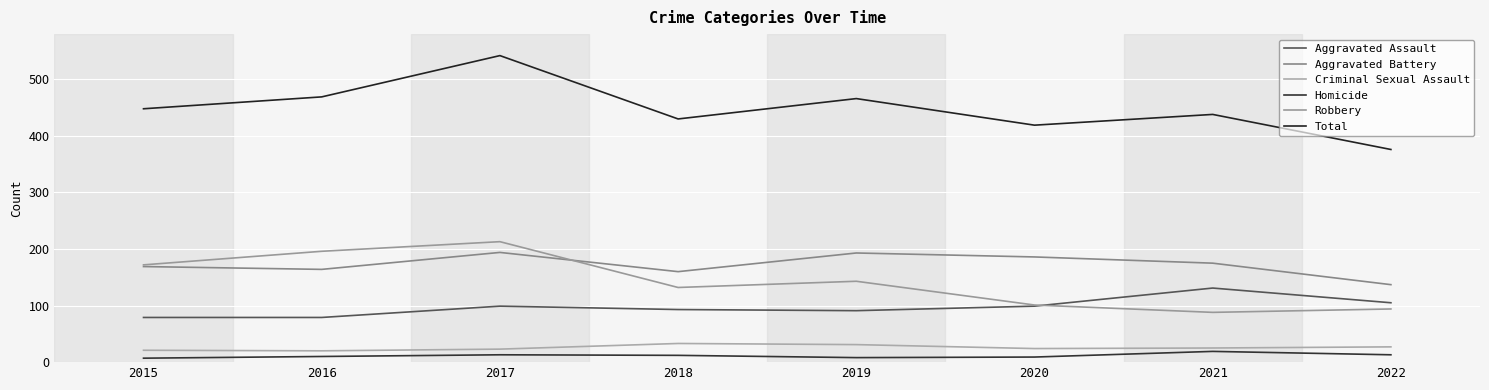

The Robbery series shows 167 at 2020. True or false?

False